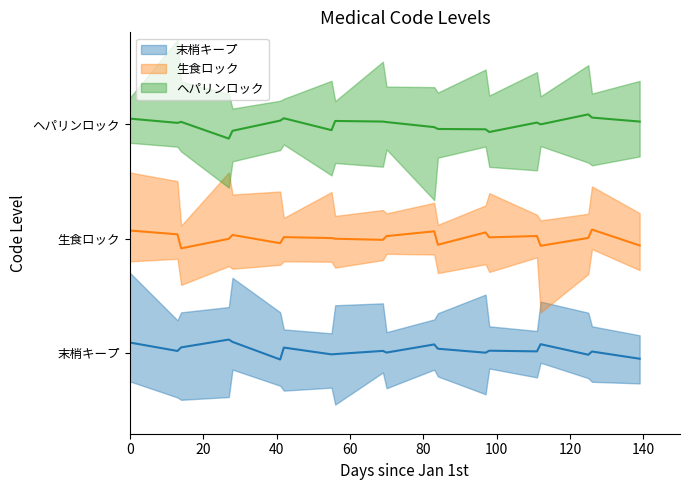

The value of 末梢キープ (line) at 160 is 0.3. True or false?

False